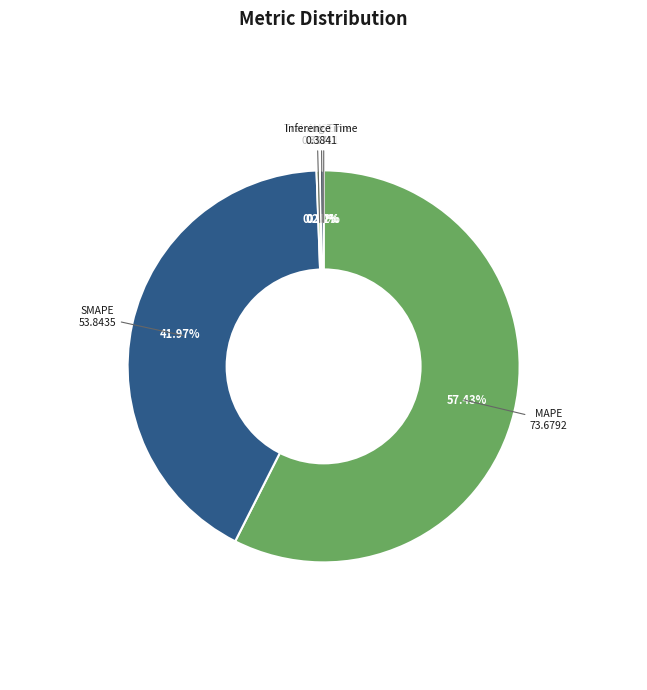

Which has a higher value, Training Time or MAPE?

MAPE